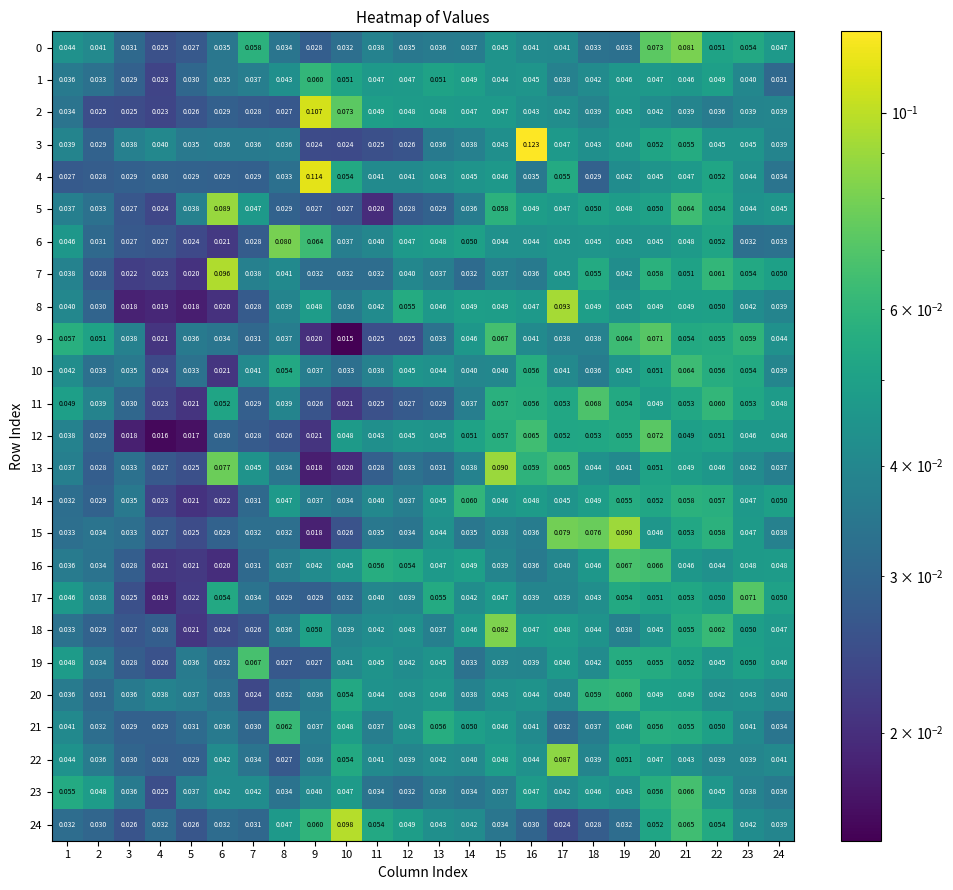

Is the value of 19 at 6 greater than the value of 7 at 7?

No